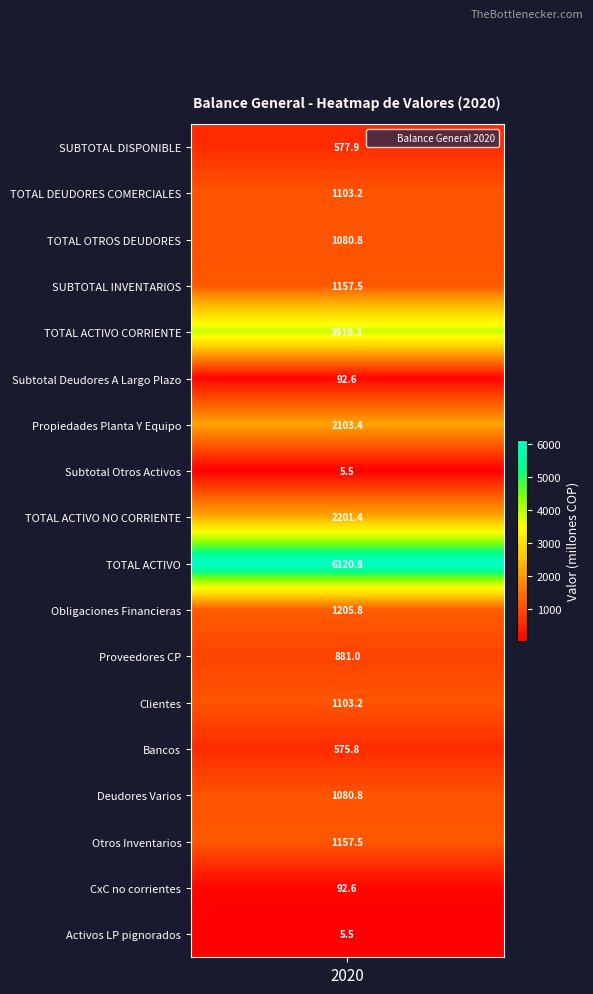

What is the minimum value shown in the chart?

5.5